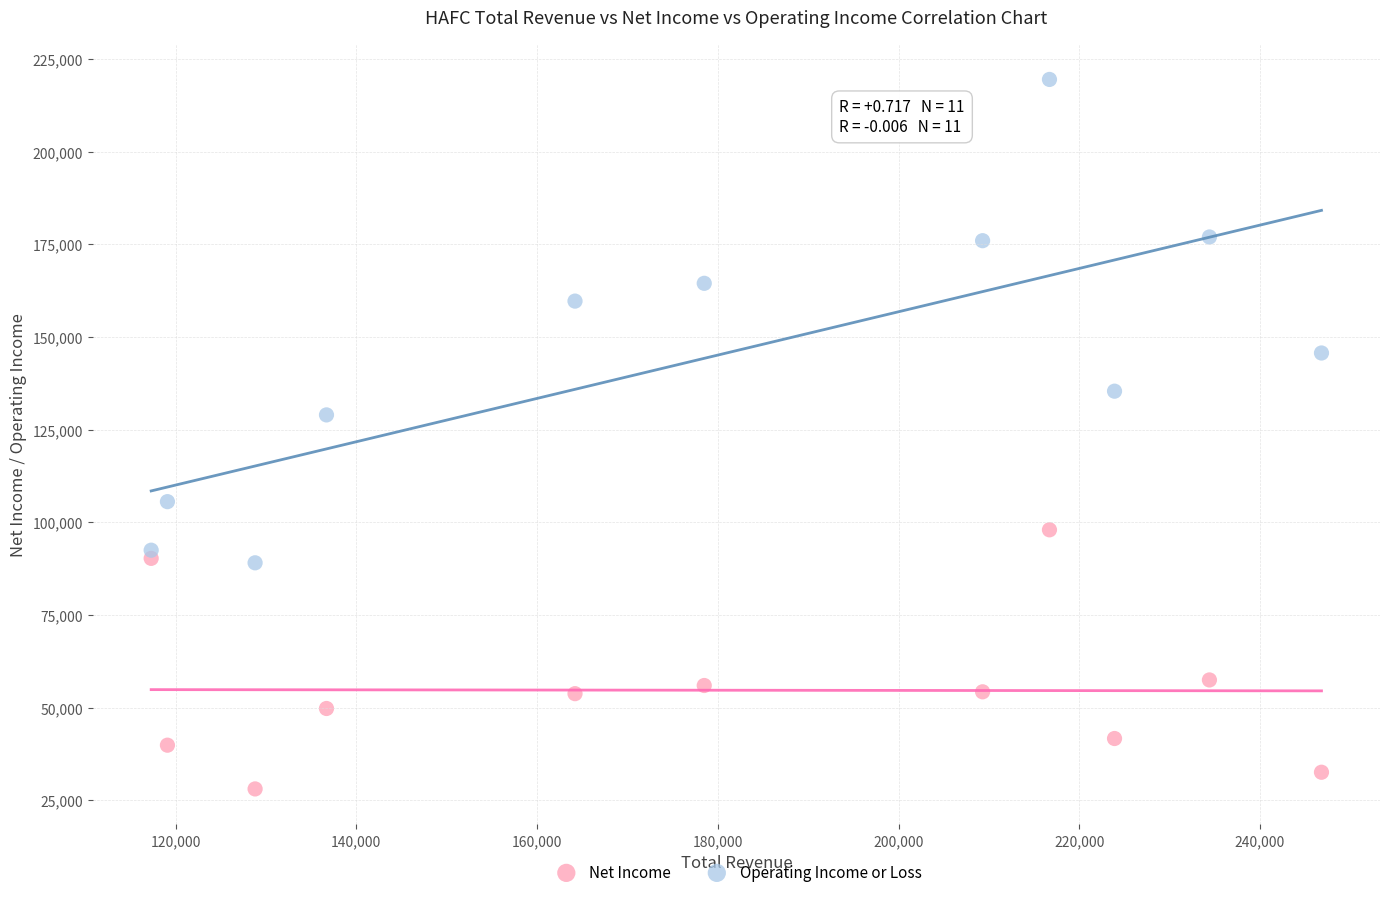

Which series contains the lowest Y value?

Net Income